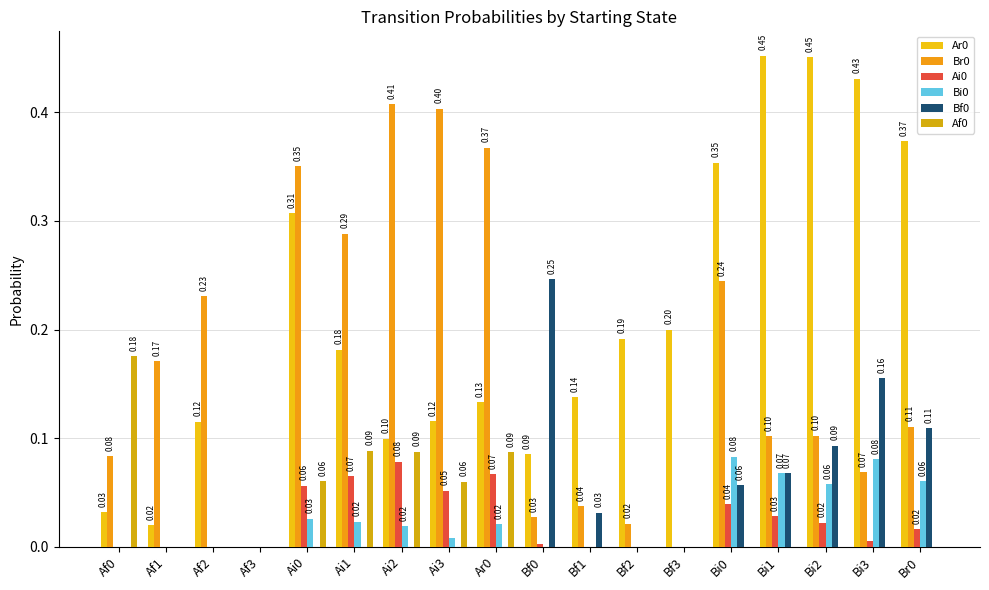

Rank the series by their maximum value, from highest to lowest.

Ar0, Br0, Bf0, Af0, Bi0, Ai0